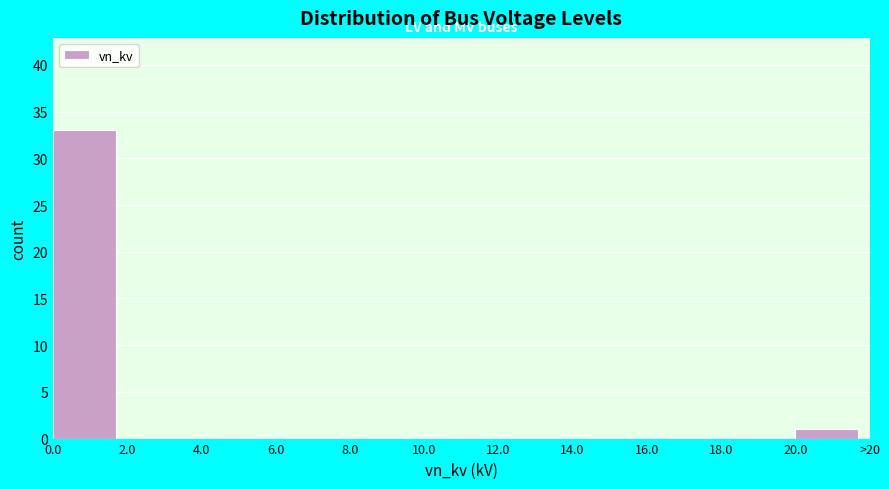

Reading right to left, extract all data points from this chart.

20.0=1	18.0=0	16.0=0	14.0=0	12.0=0	10.0=0	8.0=0	6.0=0	4.0=0	2.0=0	0.0=33